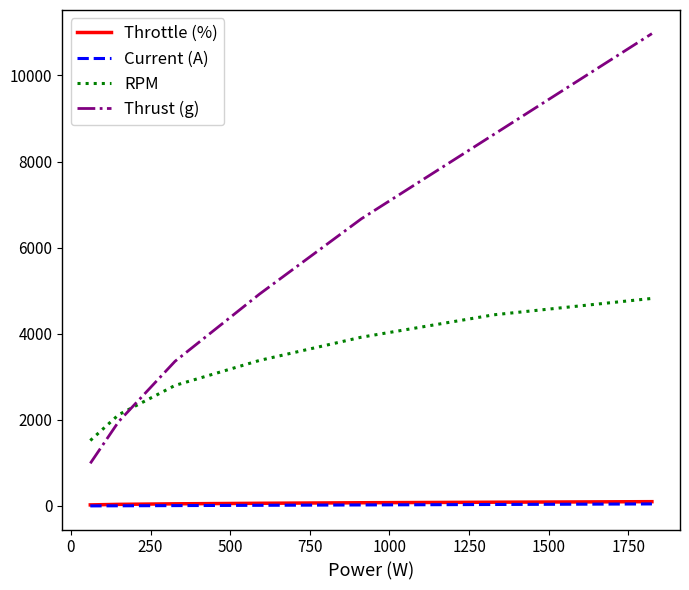

What is the maximum value shown in the chart?

10970.0